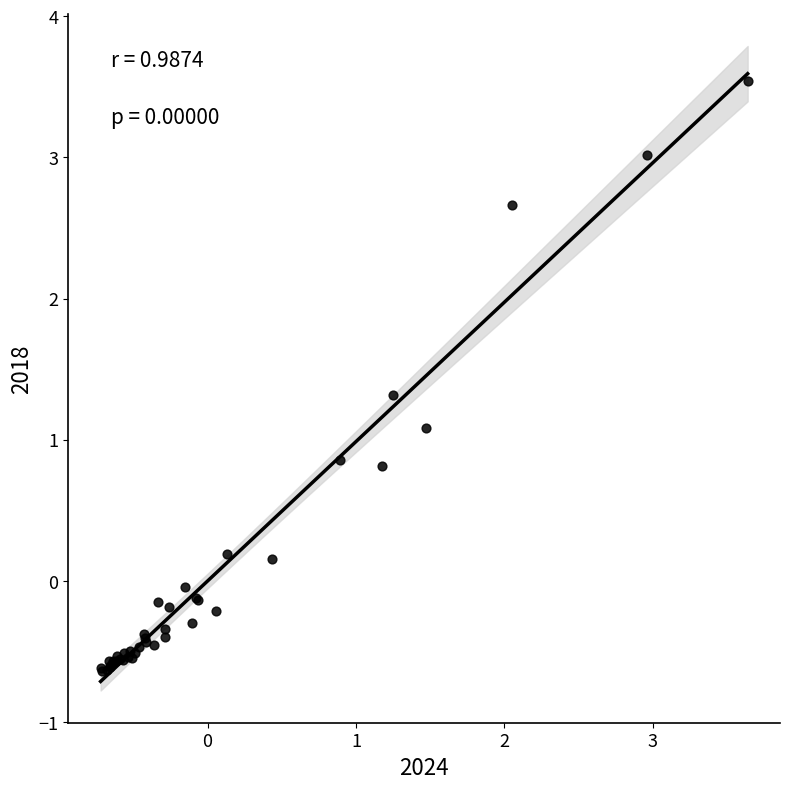

What Y value in the scatter plot is closest to 1?

1.1